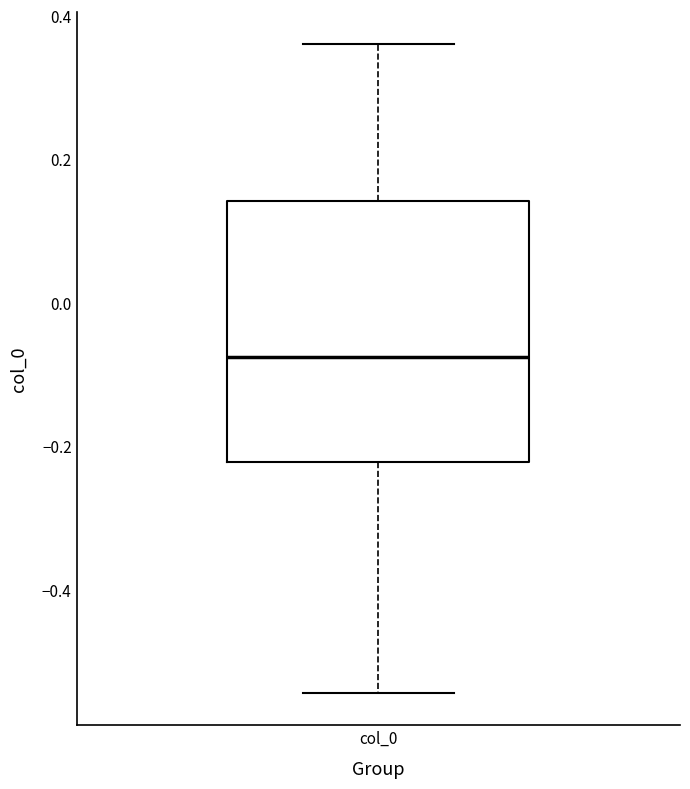

Read this box plot against the y-axis: the position of the median line, the range covered by the box, and the ends of both whiskers. The values are not printed on the chart, so give them approximately, as read against the axis.

median -0.08, box -0.22 to 0.14, whiskers -0.54 to 0.36